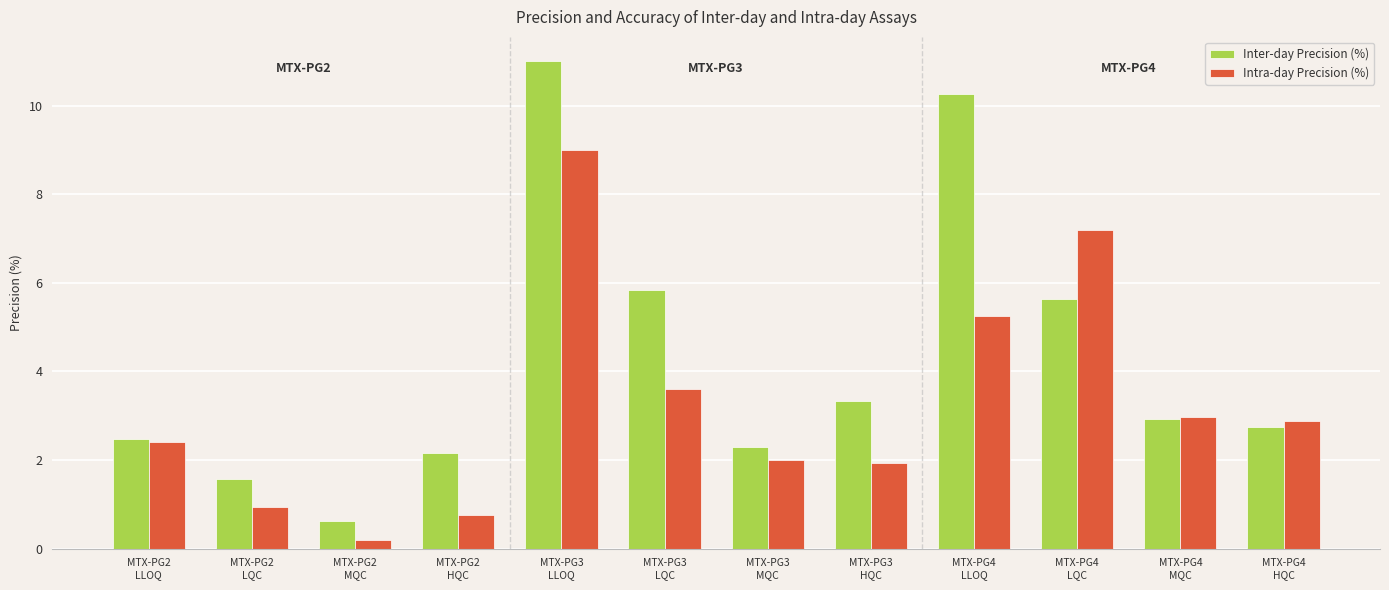

Which series has the largest range (max minus min)?

Inter-day Precision (%)